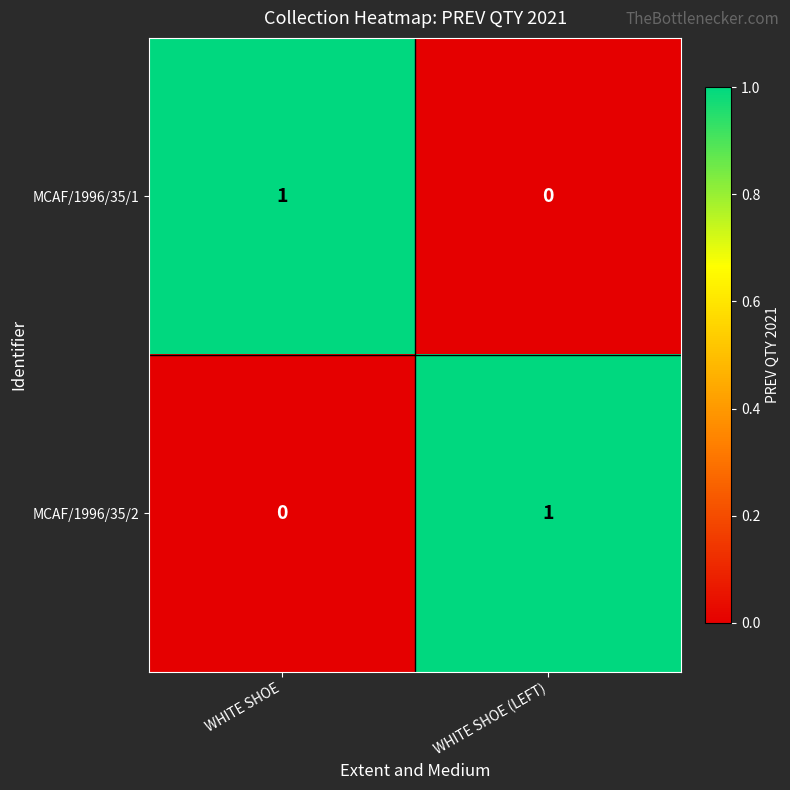

True or false: MCAF/1996/35/1 has a value of 1 at WHITE SHOE.

True